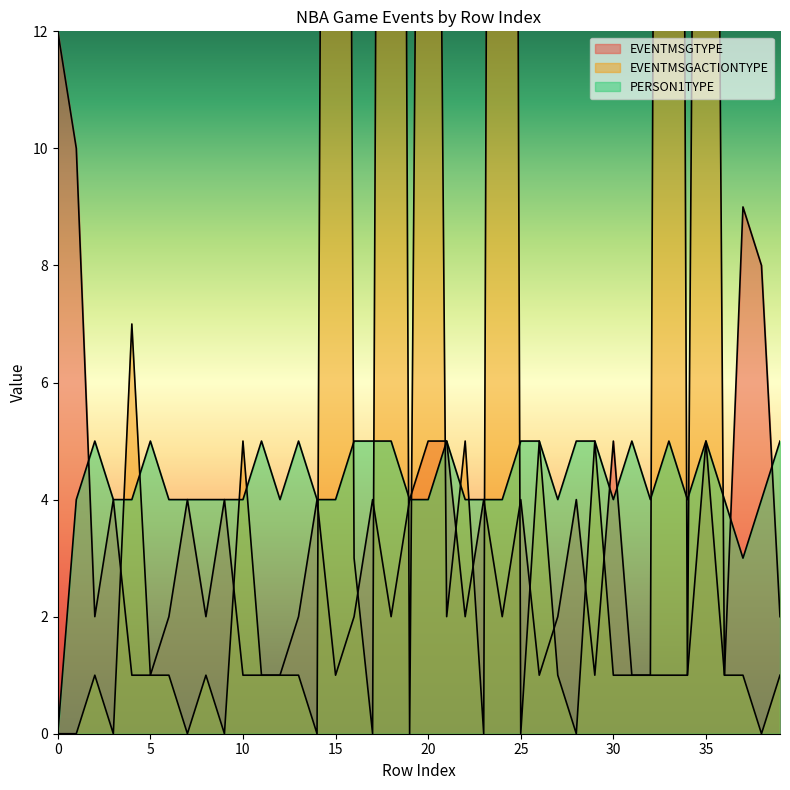

Reading right to left, extract all data points from this chart.

EVENTMSGTYPE: 39=2	38=8	37=9	36=1	35=5	34=1	33=1	32=1	31=1	30=5	29=1	28=4	27=2	26=1	25=4	24=2	23=4	22=2	21=5	20=5	19=4	18=2	17=4	16=2	15=1	14=4	13=2	12=1	11=1	10=1	9=4	8=2	7=4	6=2	5=1	4=1	3=4	2=2	1=10	0=12
EVENTMSGACTIONTYPE: 39=1	38=0	37=1	36=1	35=45	34=1	33=78	32=1	31=1	30=1	29=5	28=0	27=1	26=5	25=0	24=87	23=0	22=5	21=2	20=40	19=0	18=72	17=0	16=3	15=71	14=0	13=1	12=1	11=1	10=5	9=0	8=1	7=0	6=1	5=1	4=7	3=0	2=1	1=0	0=0
PERSON1TYPE: 39=5	38=4	37=3	36=4	35=5	34=4	33=5	32=4	31=5	30=4	29=5	28=5	27=4	26=5	25=5	24=4	23=4	22=4	21=5	20=4	19=4	18=5	17=5	16=5	15=4	14=4	13=5	12=4	11=5	10=4	9=4	8=4	7=4	6=4	5=5	4=4	3=4	2=5	1=4	0=0